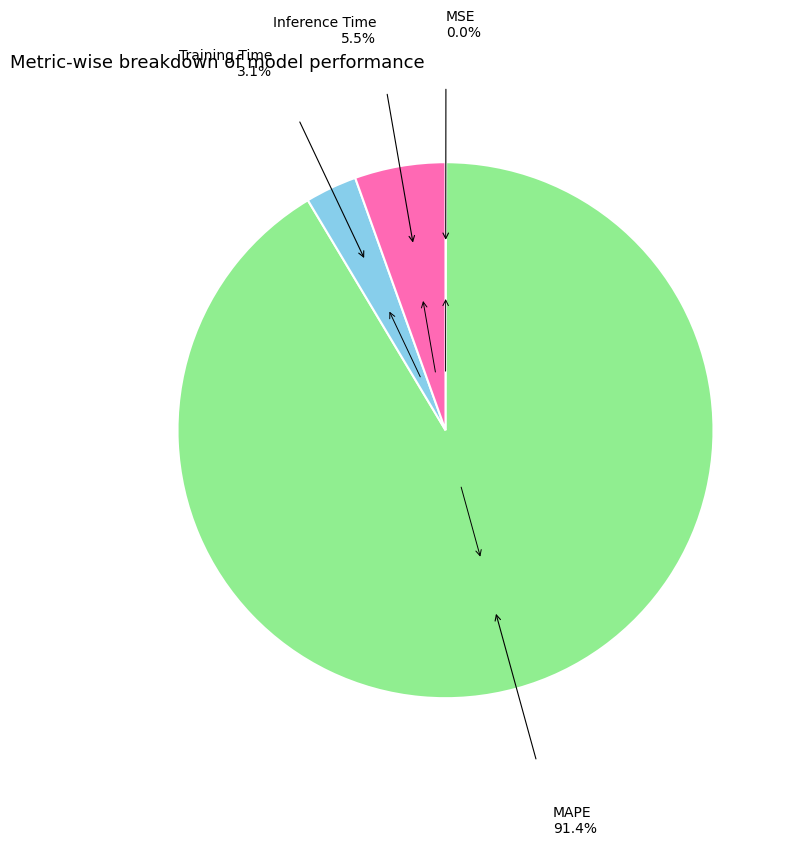

What is the ratio of the value at Training Time to the value at Inference Time?

0.6